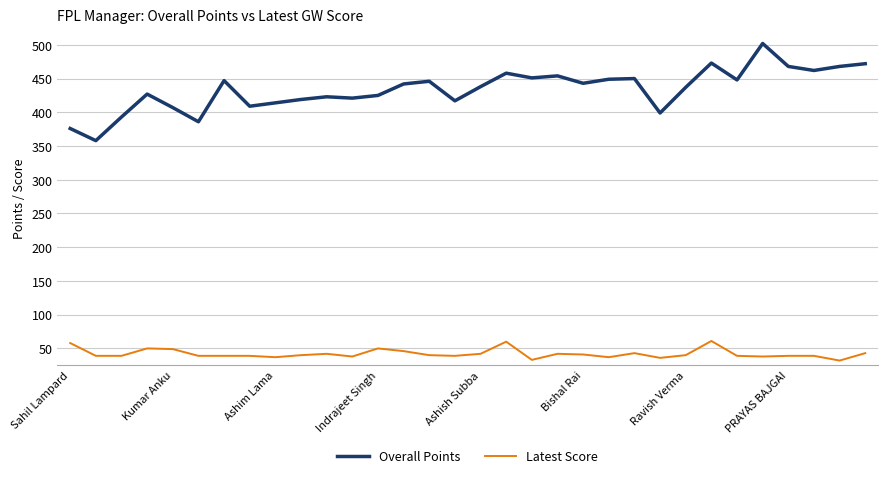

List the series in order of their overall mean, highest first.

Overall Points, Latest Score